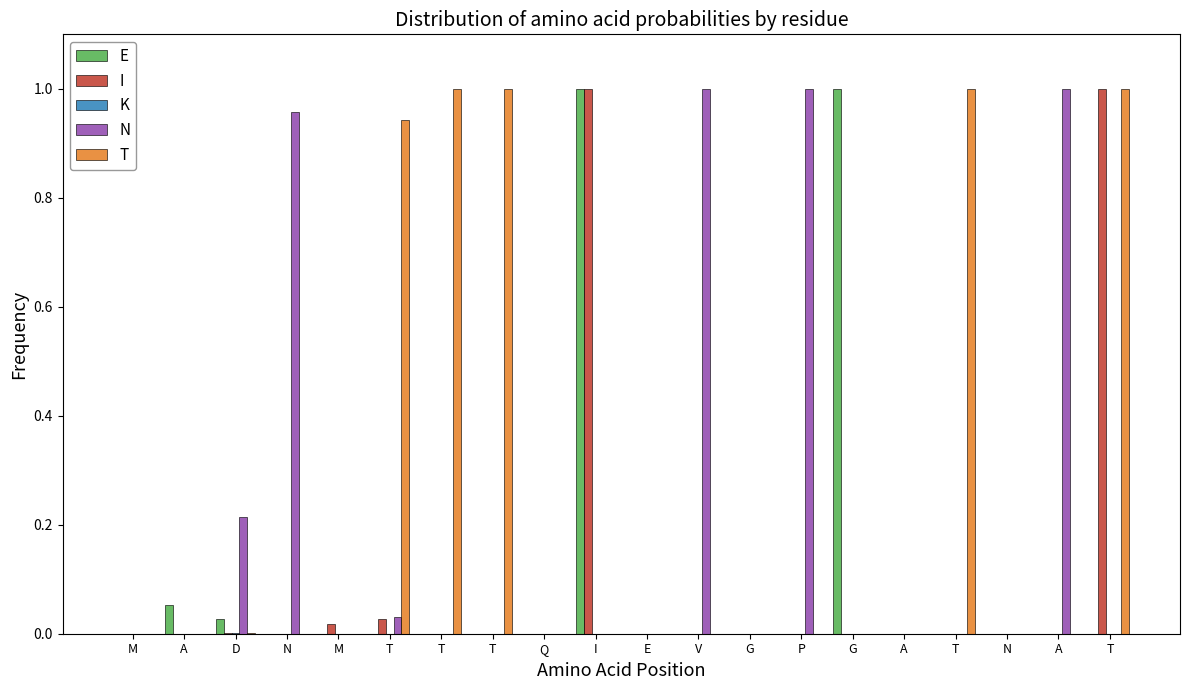

At how many categories does at least one series exceed 0?

14